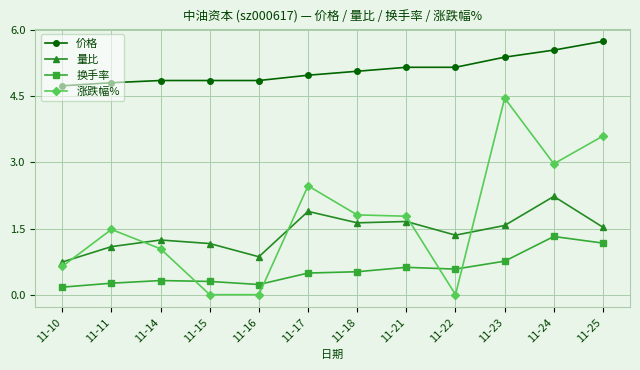

What is the total value across all series at 11-25?

12.1